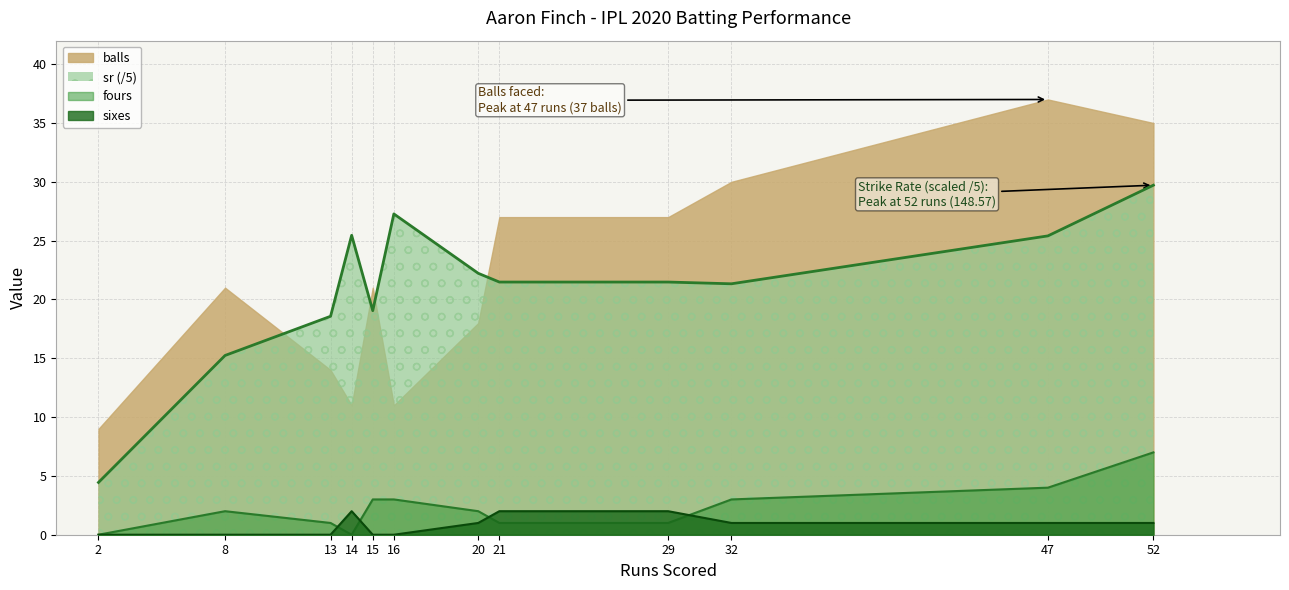

True or false: sr has a value of 15.2 at 8.

True